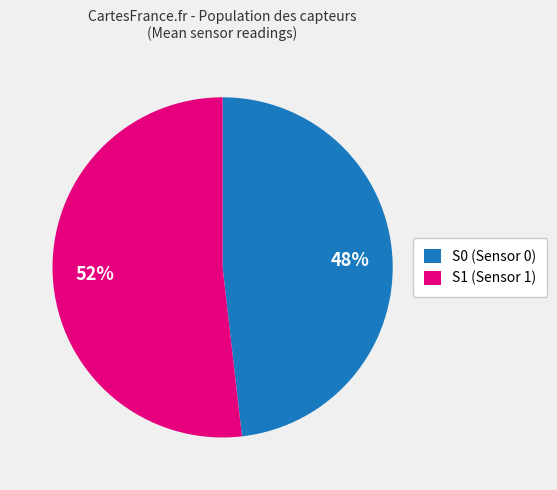

Which slice is the smallest?

S0 (Sensor 0)